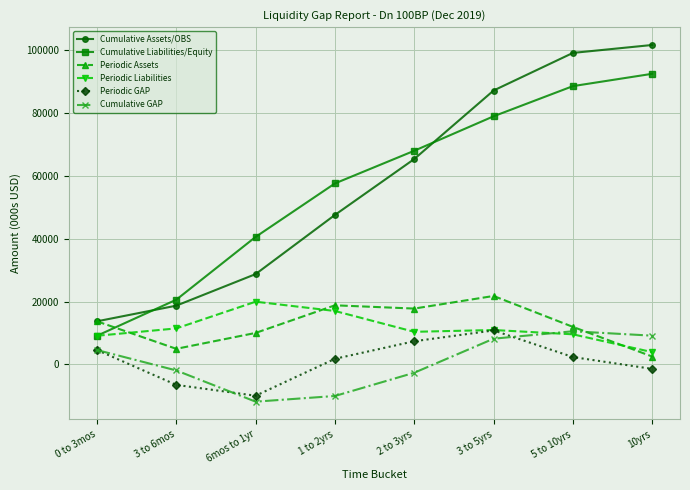

What is the sum of all Periodic Assets values?

101525.5